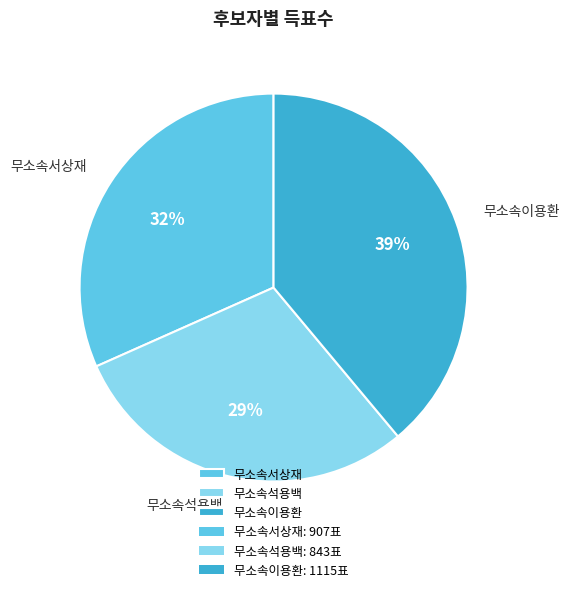

To the nearest percent, what percentage of the pie is 무소속서상재?

32%